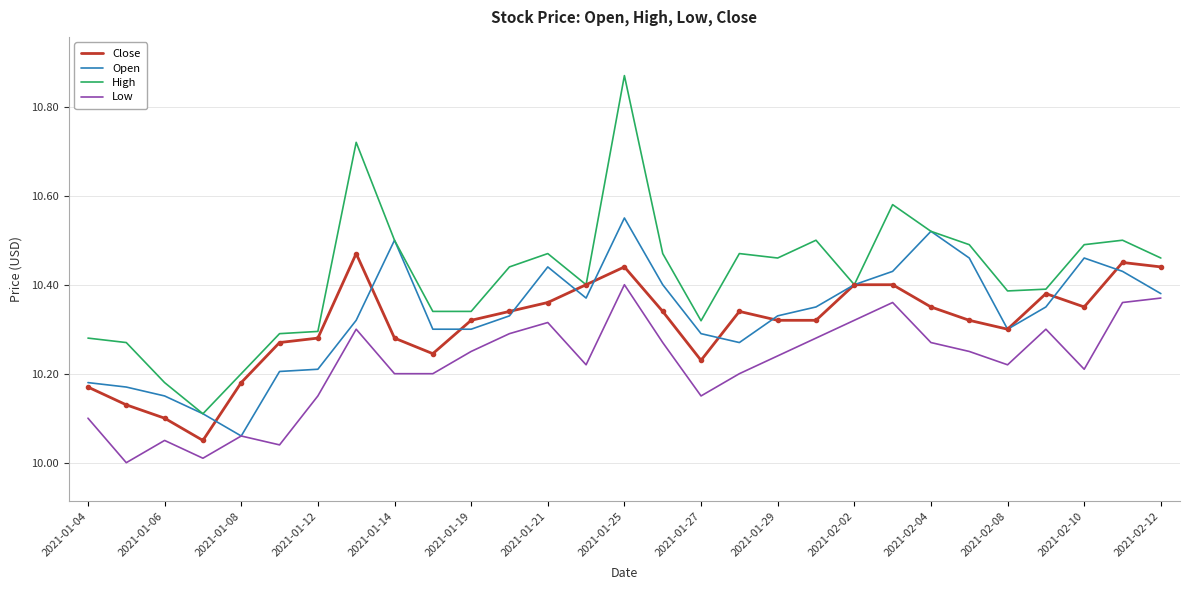

True or false: Low and High cross at least once.

False